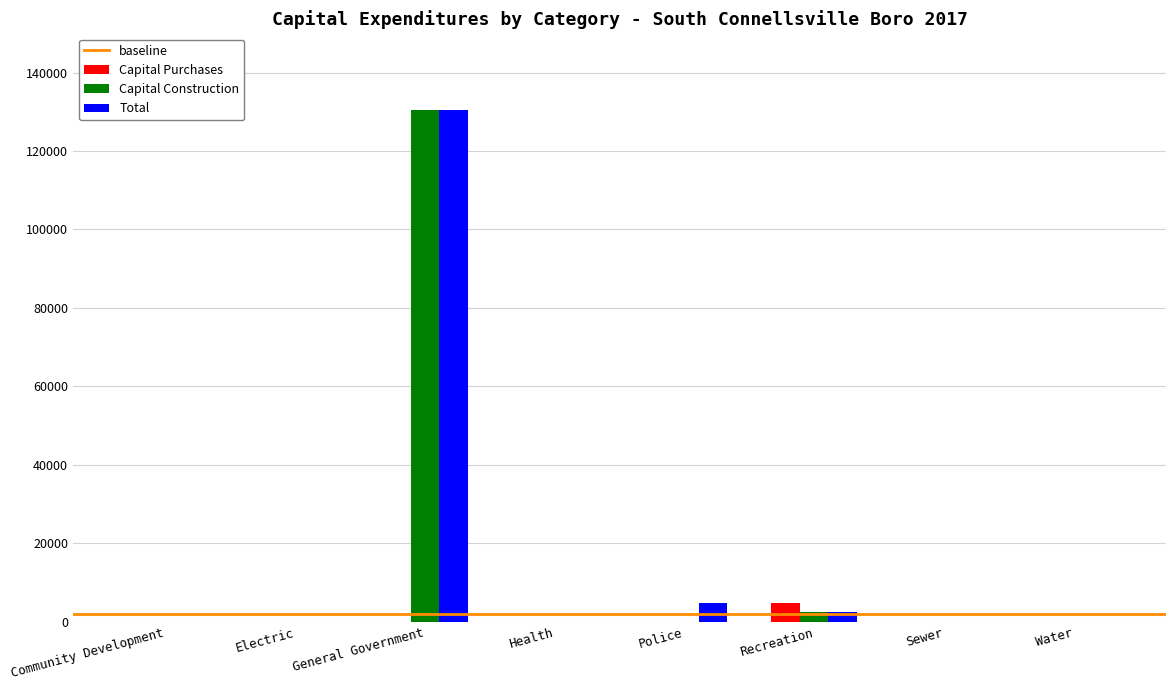

True or false: Capital Construction has a value of 130580 at General Government.

True